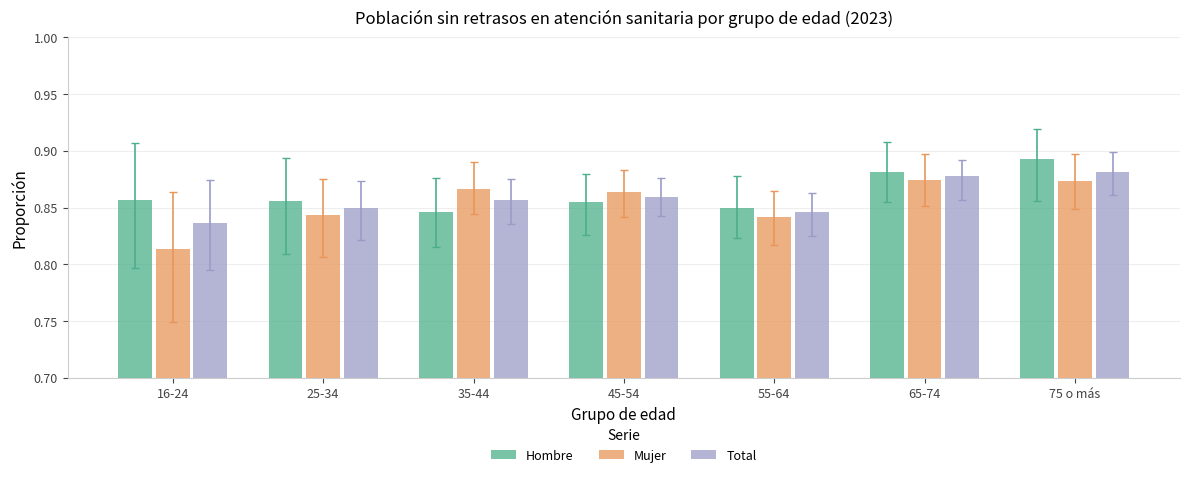

The value of Mujer at 35-44 is 0.2. True or false?

False